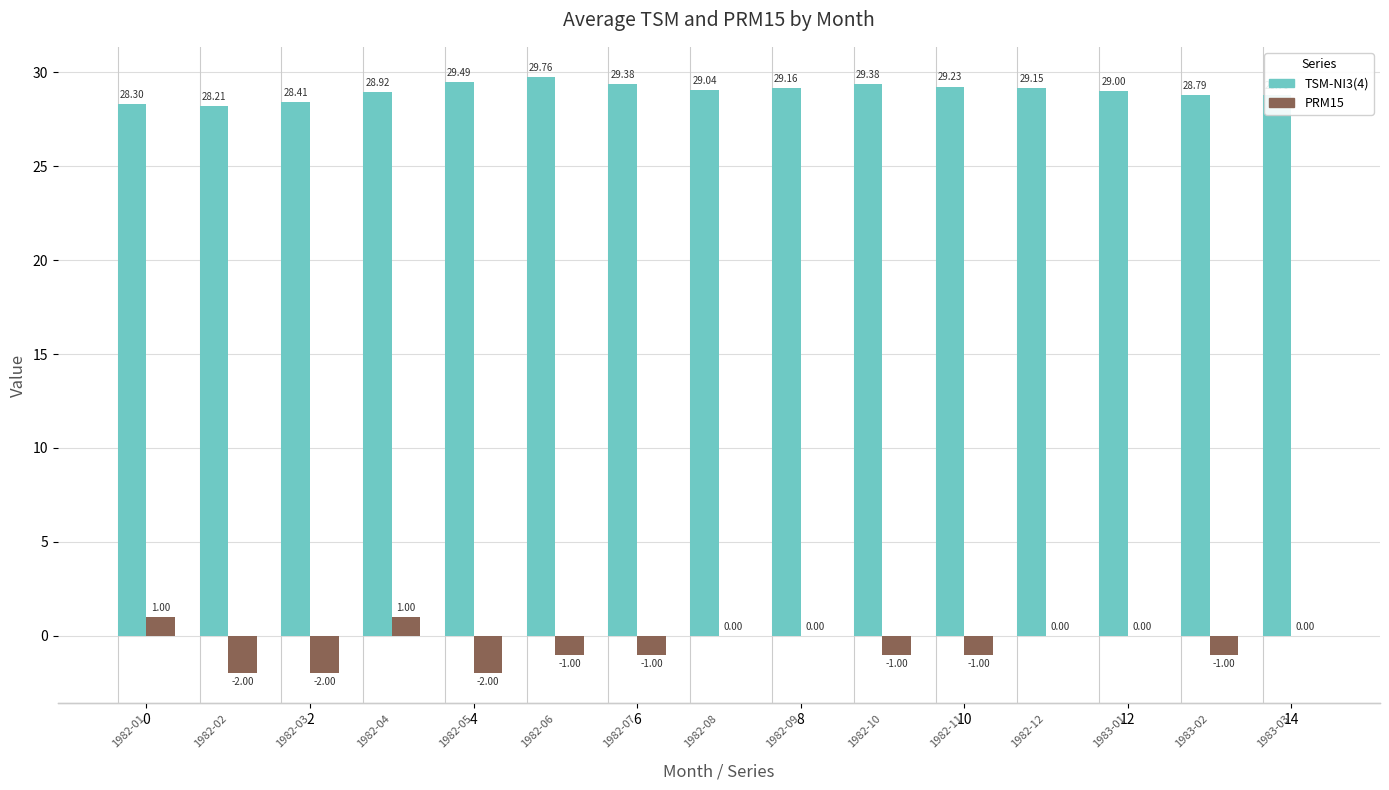

The TSM-NI3(4) series shows 28.3 at 1982-01. True or false?

True